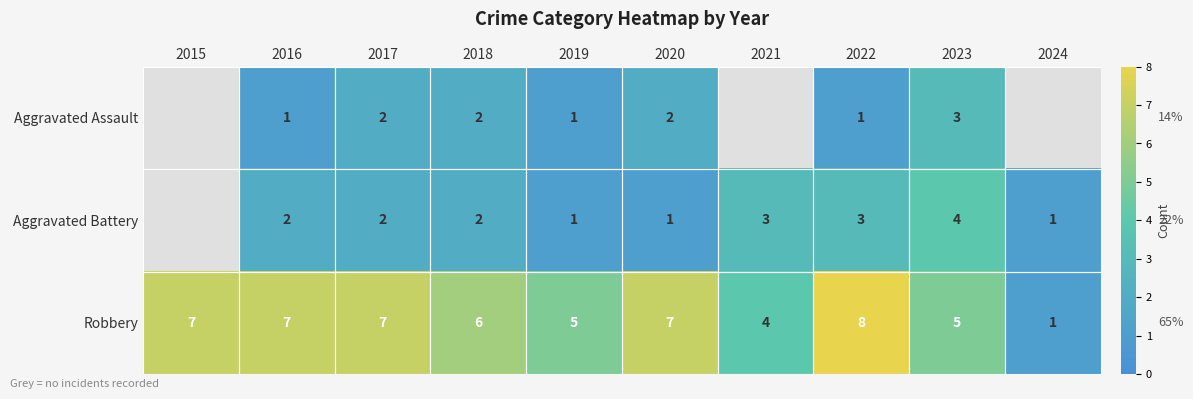

Which series changed the most between 2019 and 2023?

Aggravated Battery